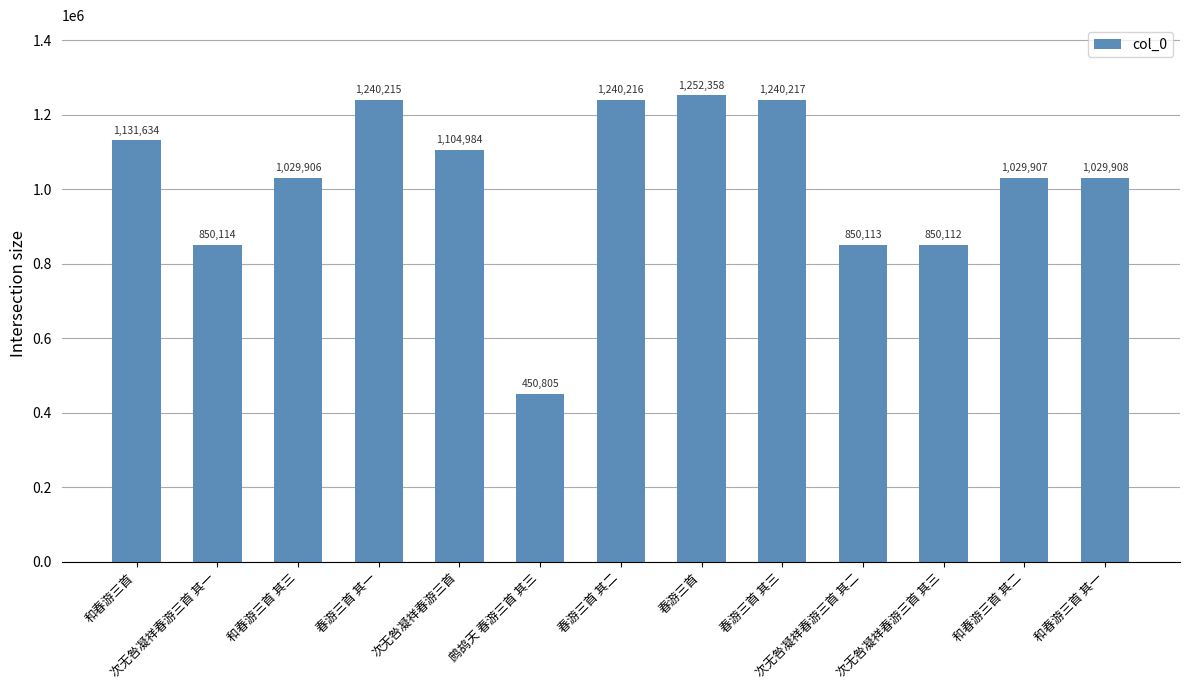

What is the value of the 1st bar from the left?

1131634